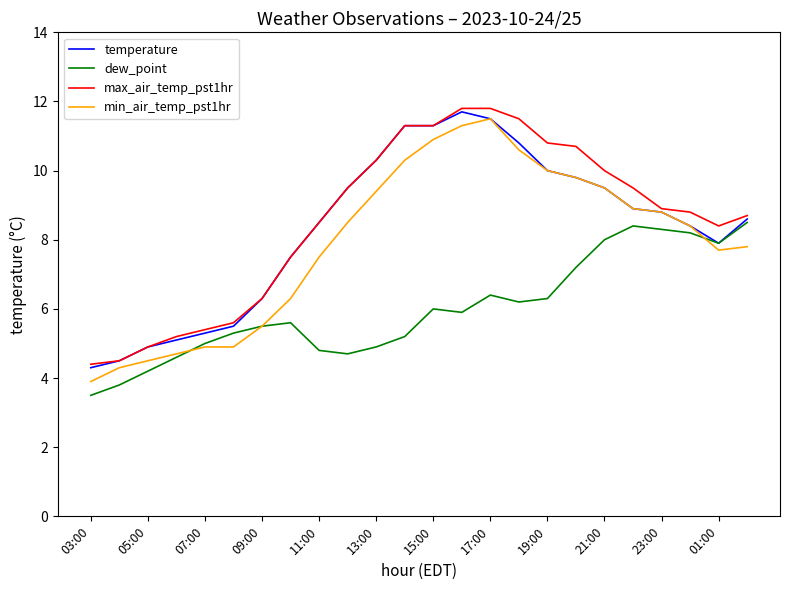

What is the maximum value for max_air_temp_pst1hr?

11.8